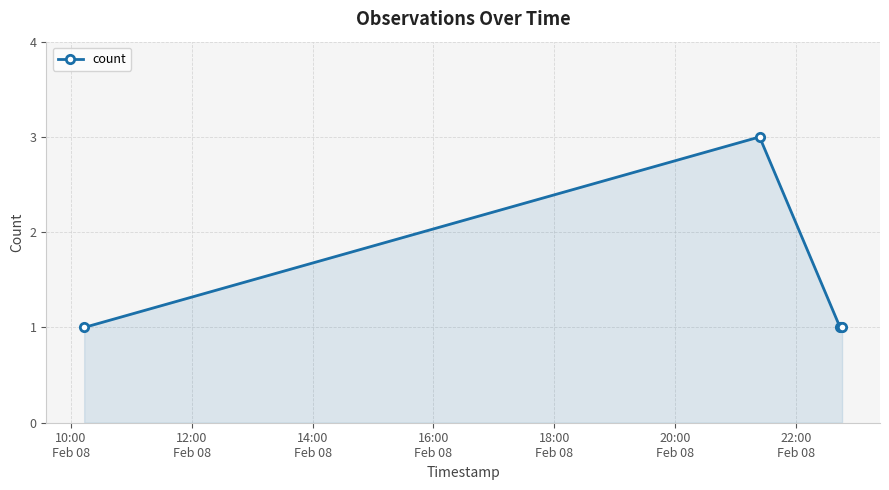

What is the sum of all values?

7